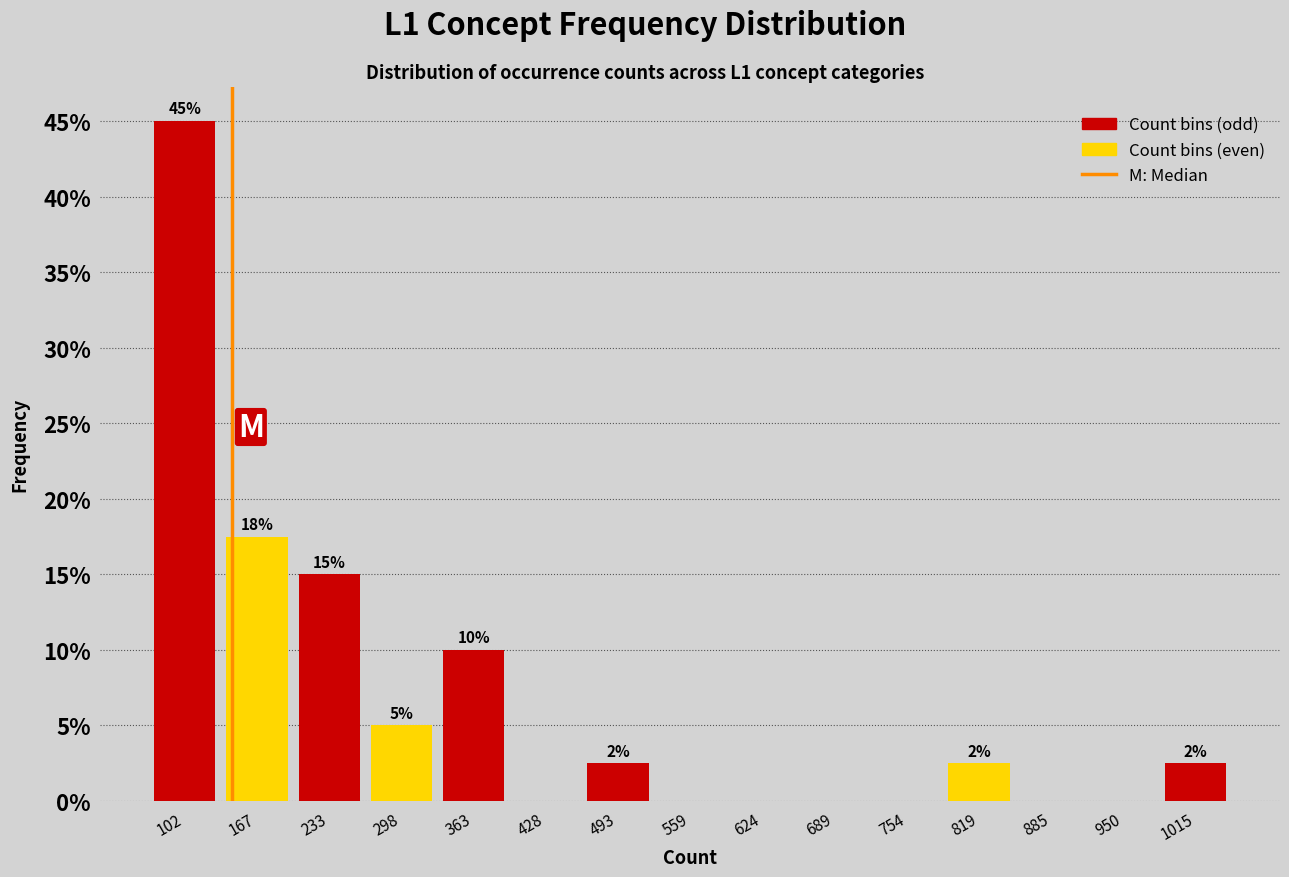

Which range on the x-axis has the tallest bar?

70 to 140